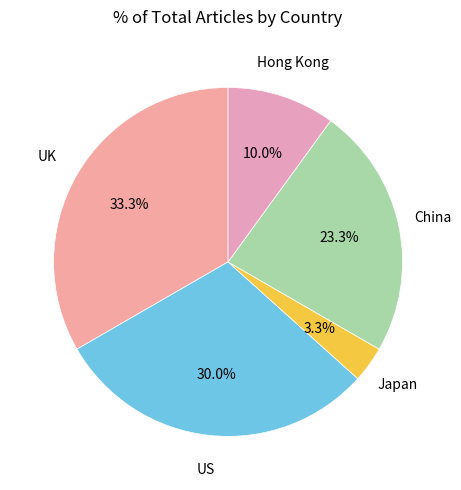

Which category has the biggest portion of the pie?

UK